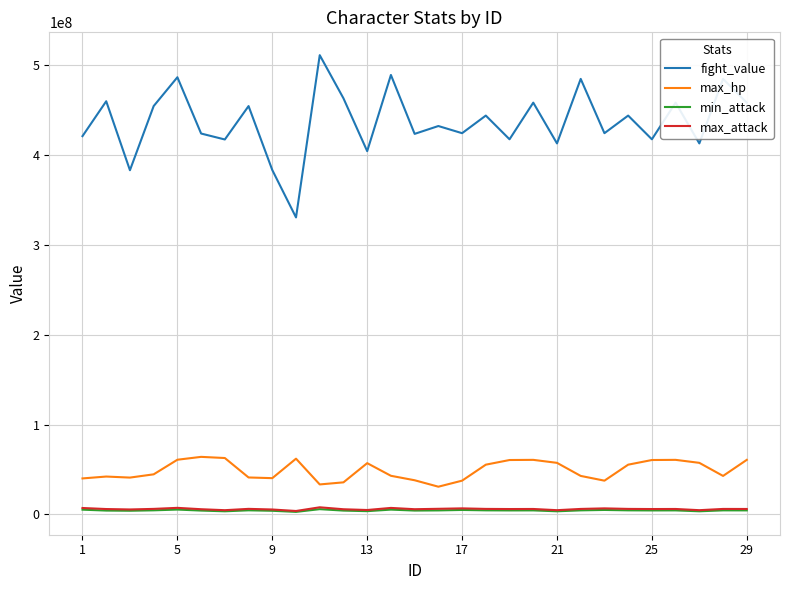

True or false: max_attack and fight_value intersect in this chart.

False